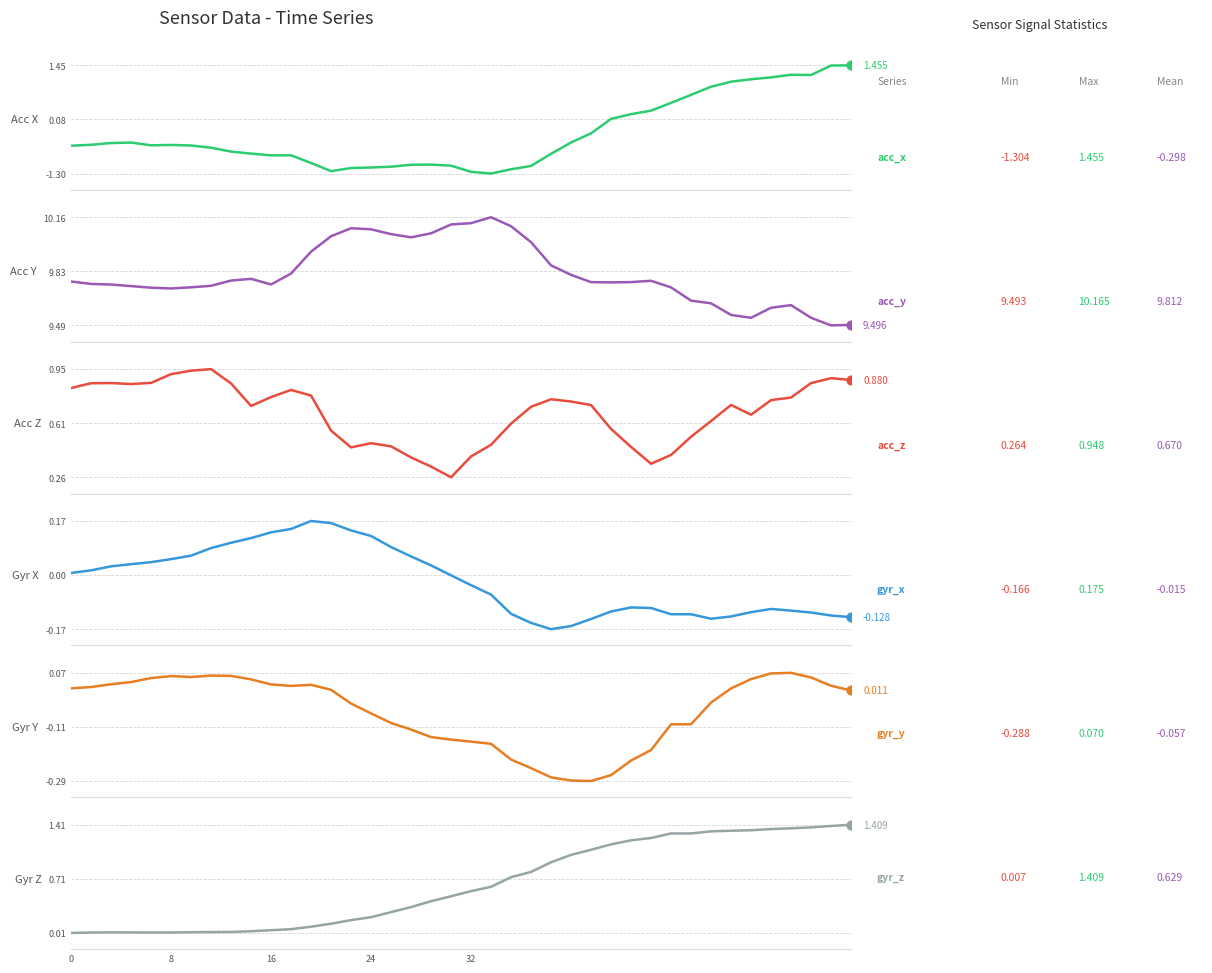

Which series contains the highest Y value?

acc_y